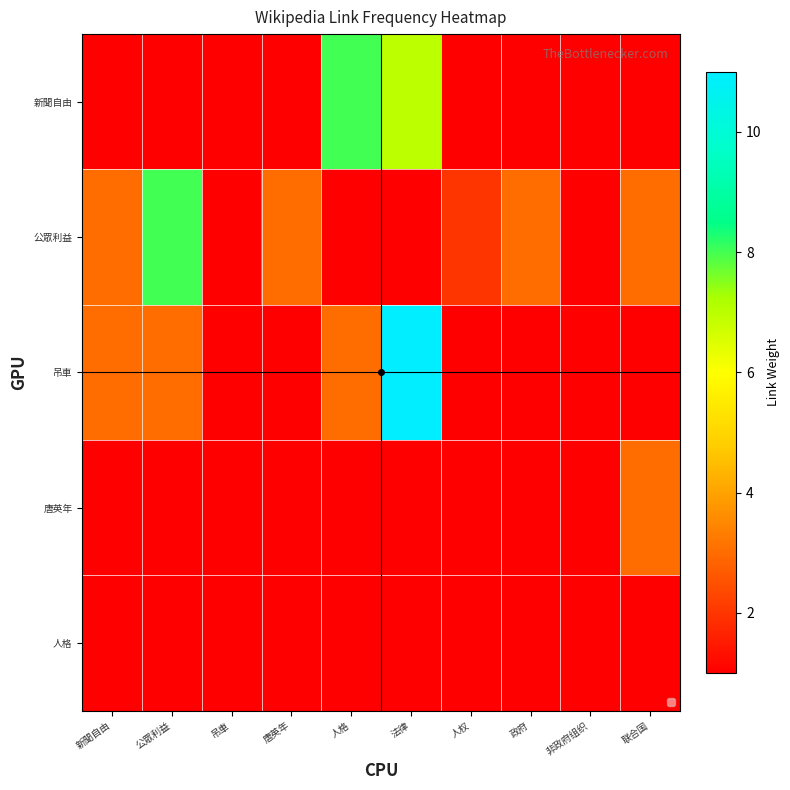

Which category has the highest value across all series?

法律